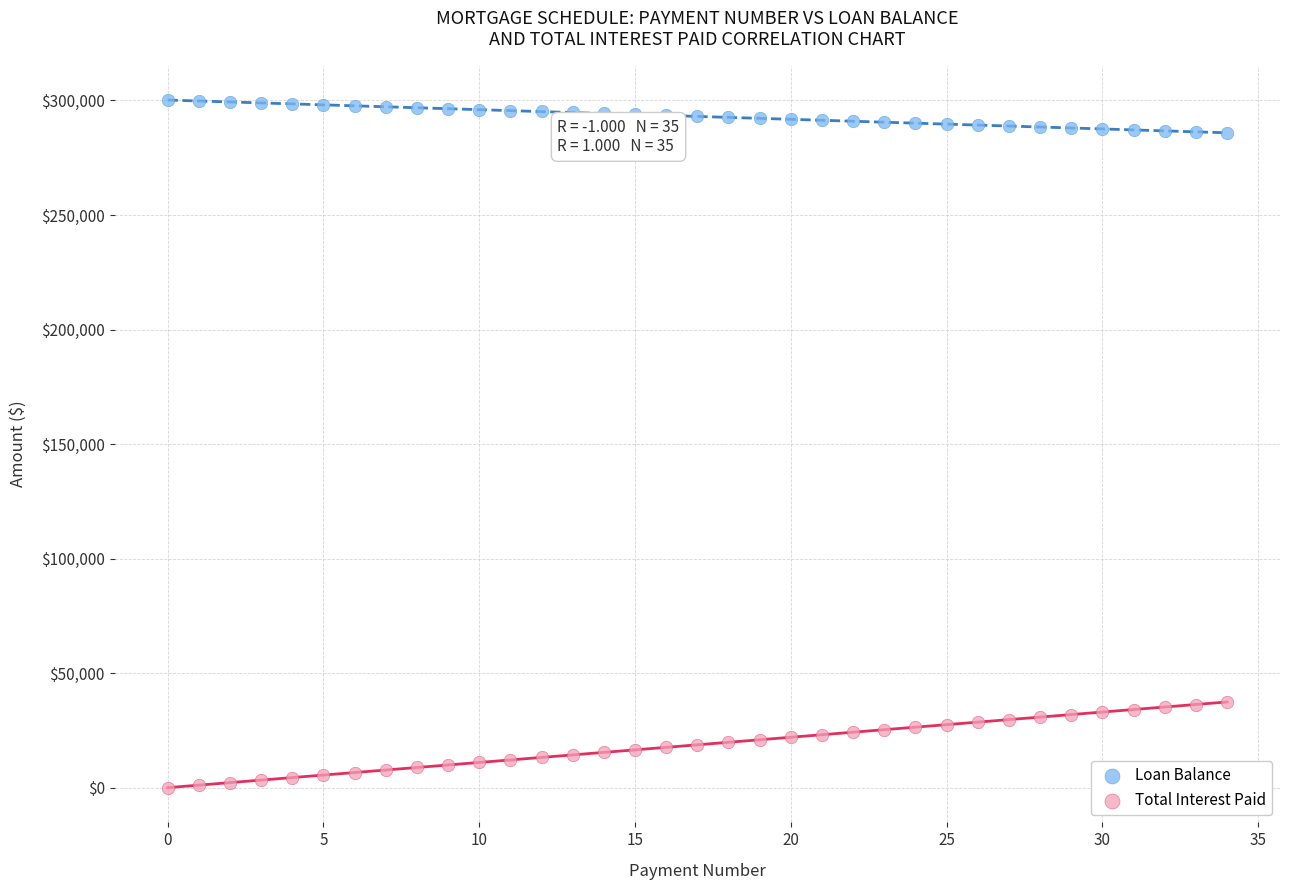

Which series contains the lowest Y value?

Total Interest Paid